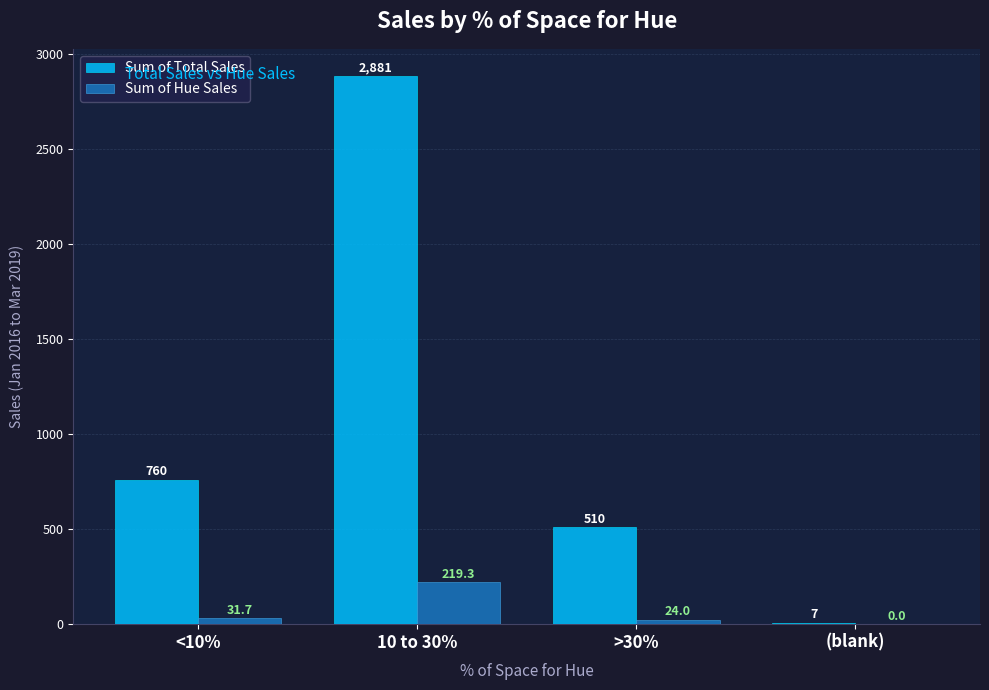

Which series has the largest range (max minus min)?

Sum of Total Sales